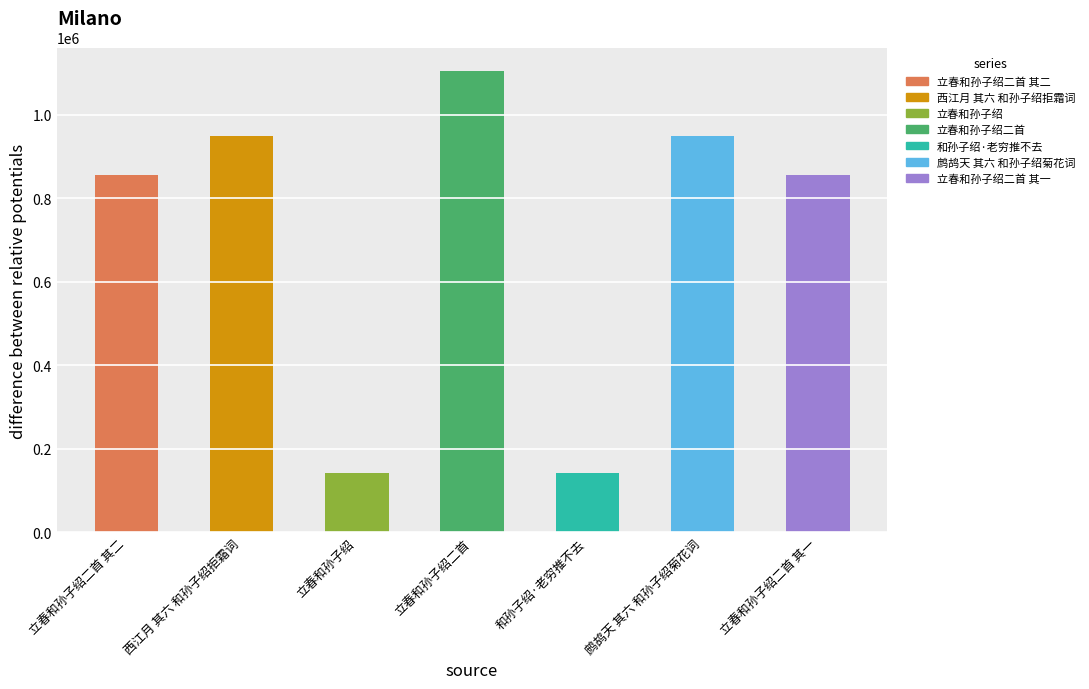

What is the difference between the values at 和孙子绍·老穷推不去 and 鹧鸪天 其六 和孙子绍菊花词?

807588